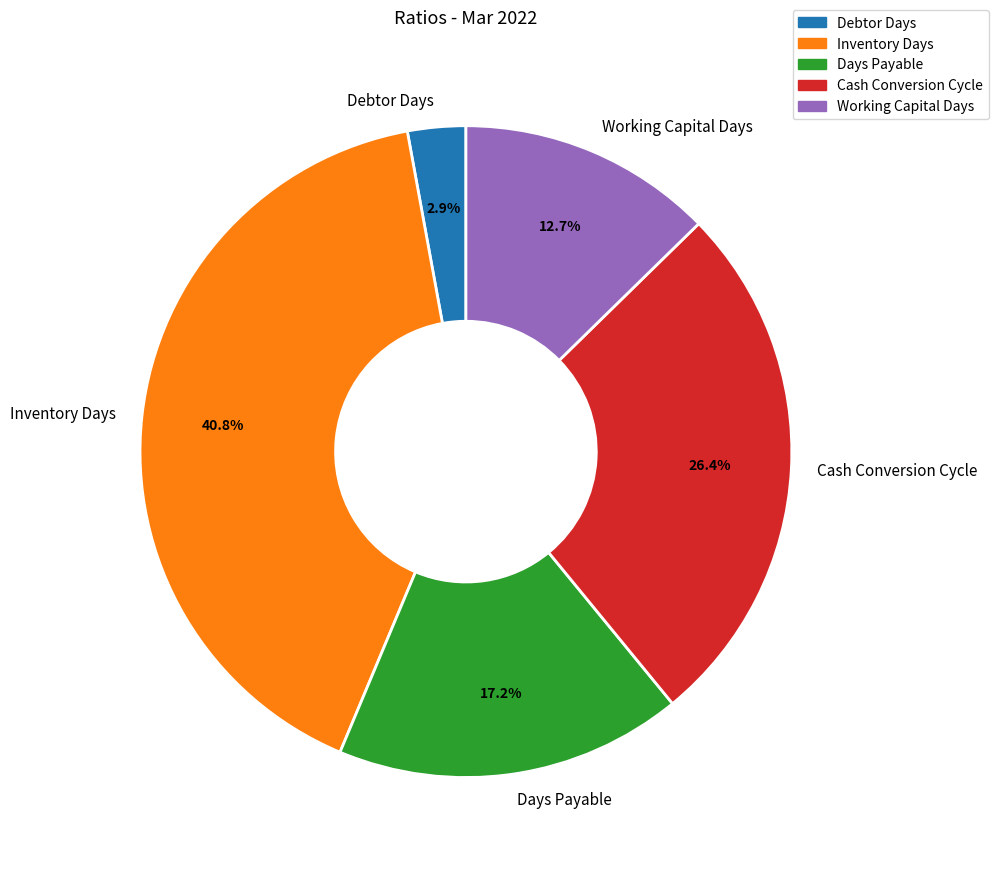

To the nearest percent, what is the average slice percentage?

20%